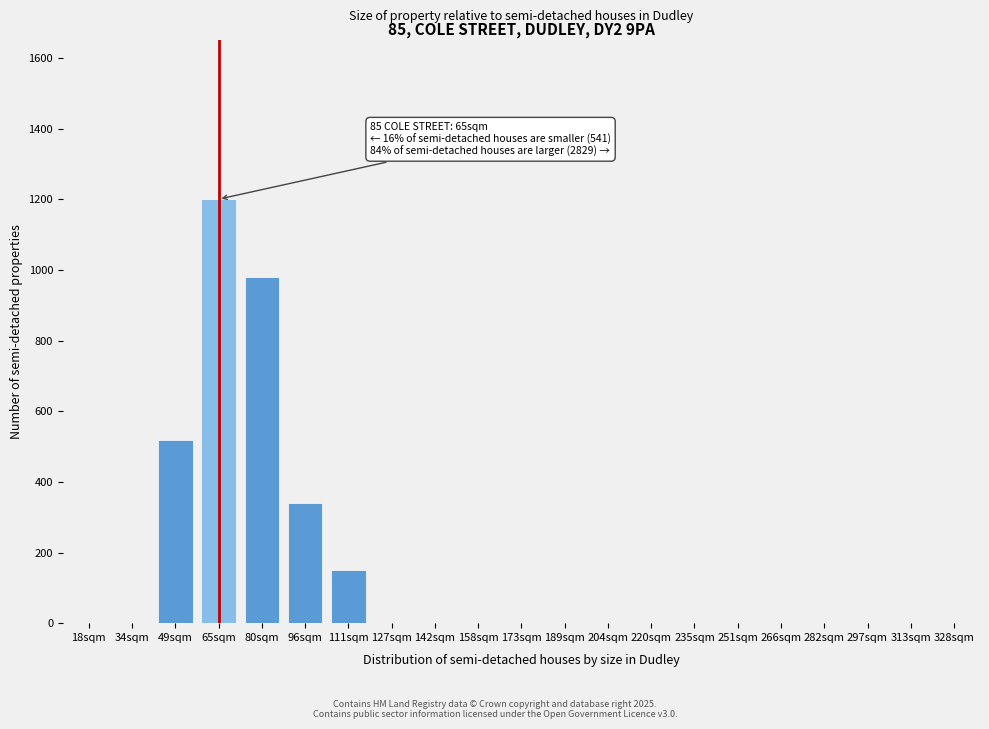

Reading right to left, what are all the values shown in this chart?

328sqm=0	313sqm=0	297sqm=0	282sqm=0	266sqm=0	251sqm=0	235sqm=0	220sqm=0	204sqm=0	189sqm=0	173sqm=0	158sqm=0	142sqm=0	127sqm=0	111sqm=150	96sqm=340	80sqm=980	65sqm=1200	49sqm=519	34sqm=0	18sqm=0